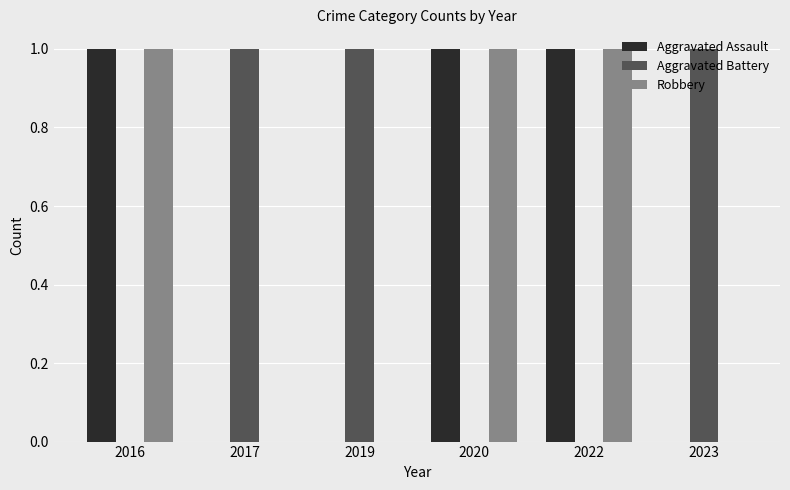

The Robbery series shows -1 at 2017. True or false?

False